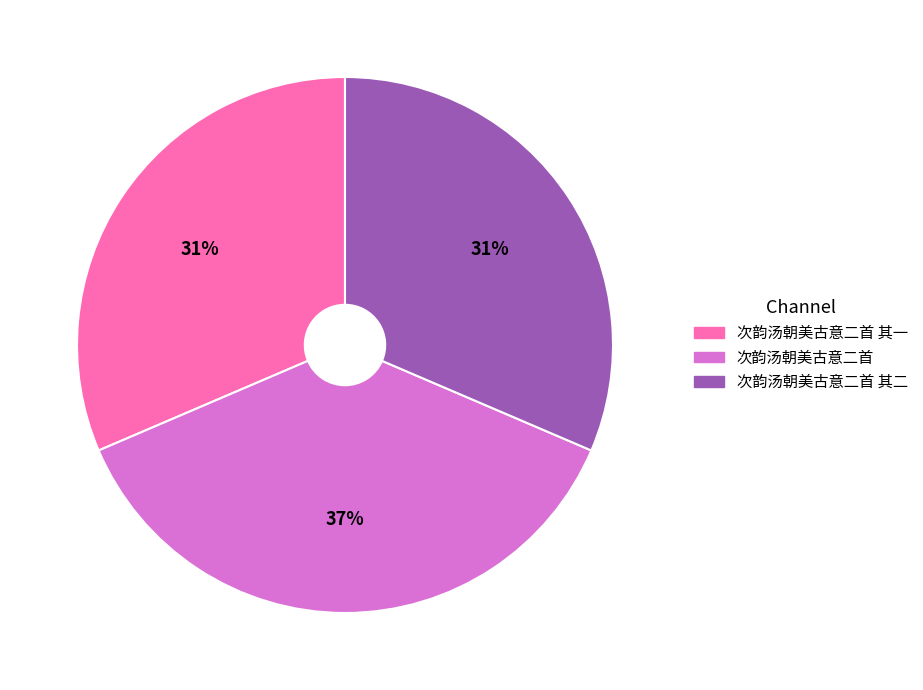

Is there a majority slice in this chart?

No